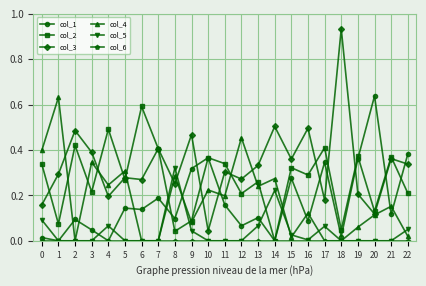

Which series has the widest spread of values?

col_3